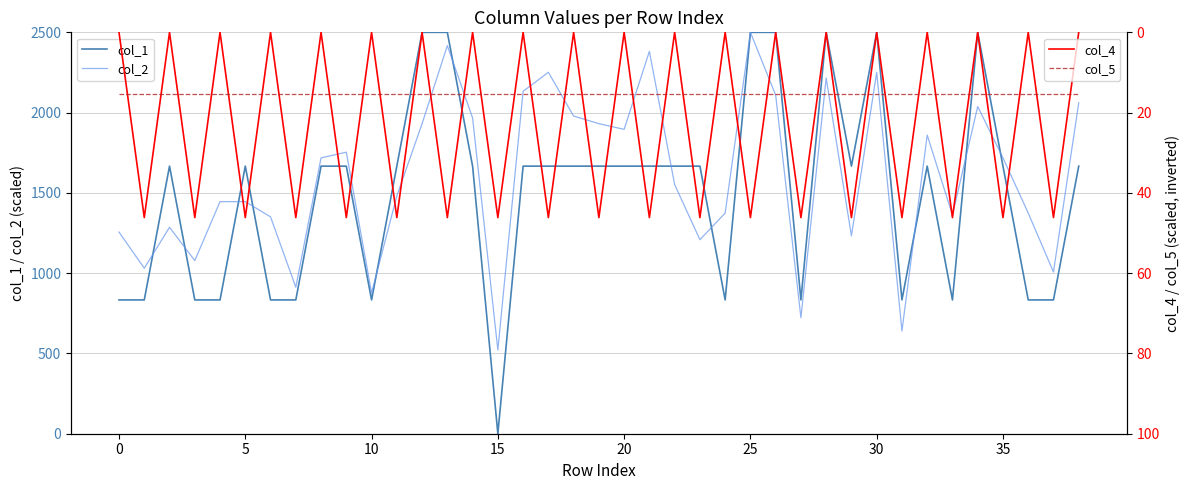

After their last crossing, which series has the higher values: col_4 or col_5?

col_5